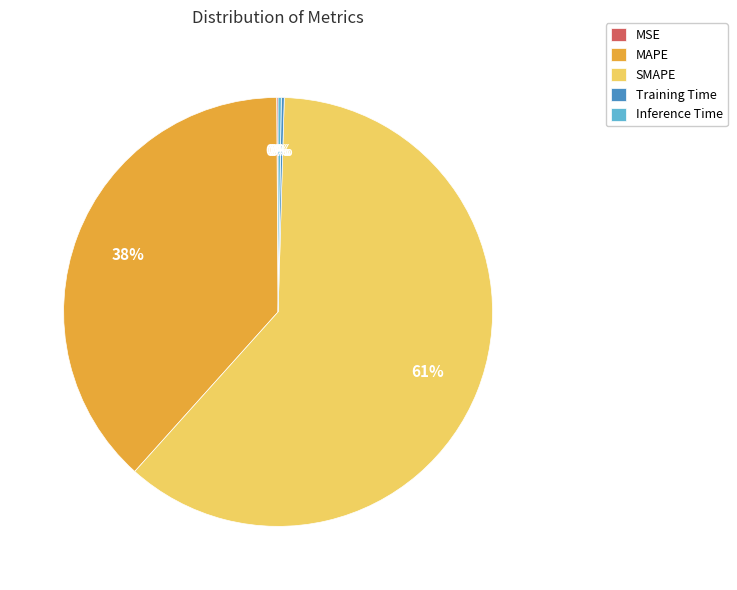

What is the largest slice in the pie chart?

SMAPE